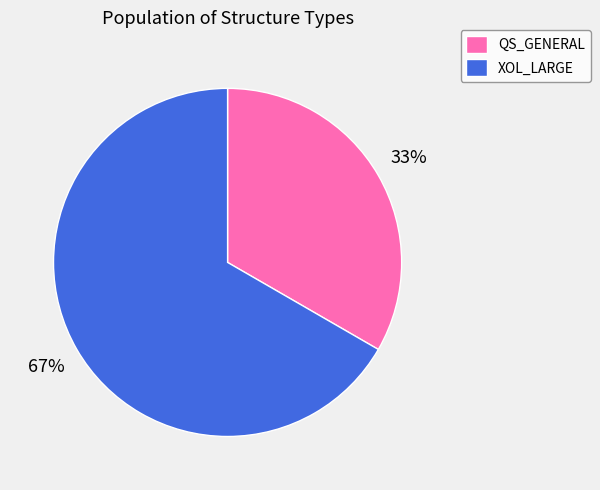

Is it true that XOL_LARGE is 67% of the pie?

True